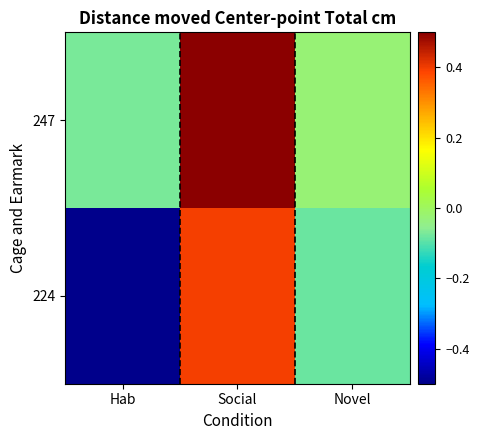

Reading left to right, transcribe all the data shown in this chart.

247: Hab=-0.1	Social=1.6	Novel=-0.0
224: Hab=-1.8	Social=0.4	Novel=-0.1